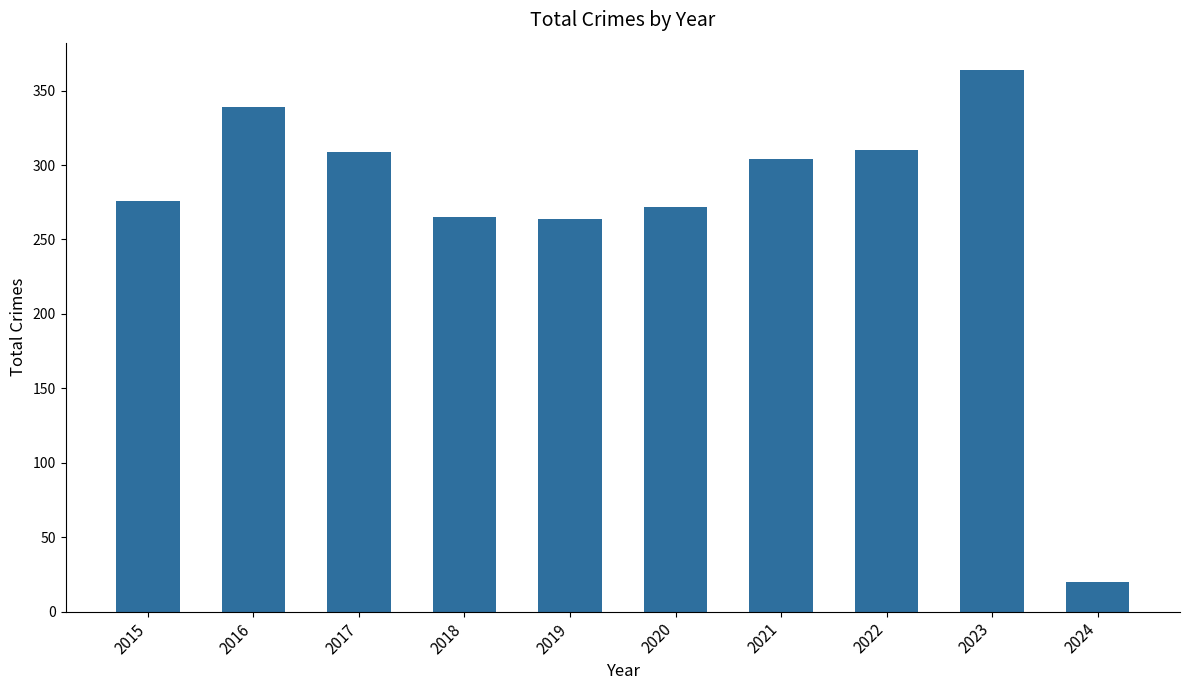

Does the chart contain stacked bars?

No